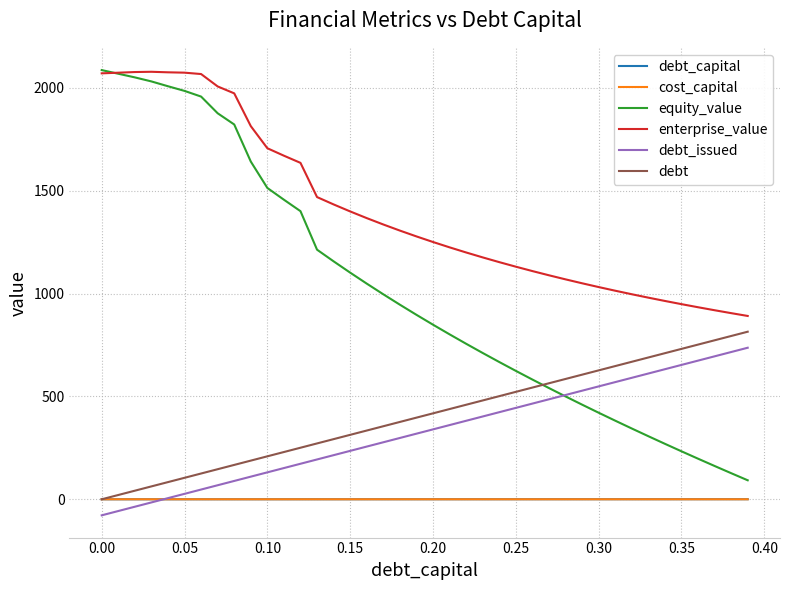

Is this an area chart (filled region under the line)?

No